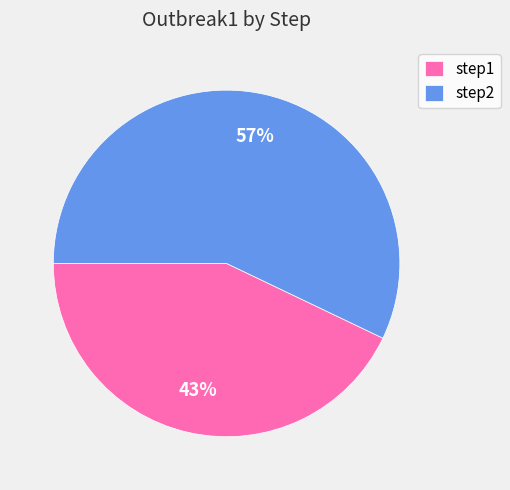

Is it true that step1 is 33% of the pie?

False